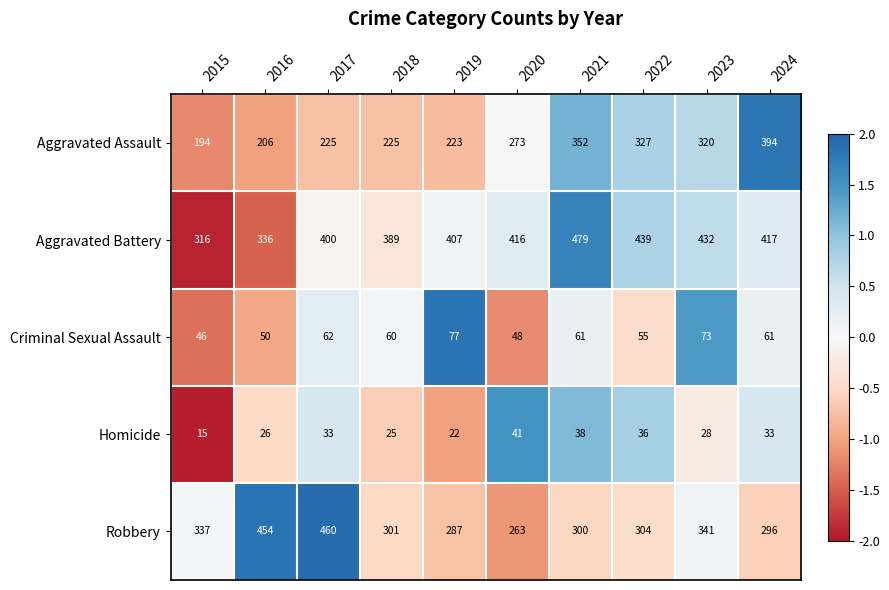

What is the sum of all Homicide values?

297